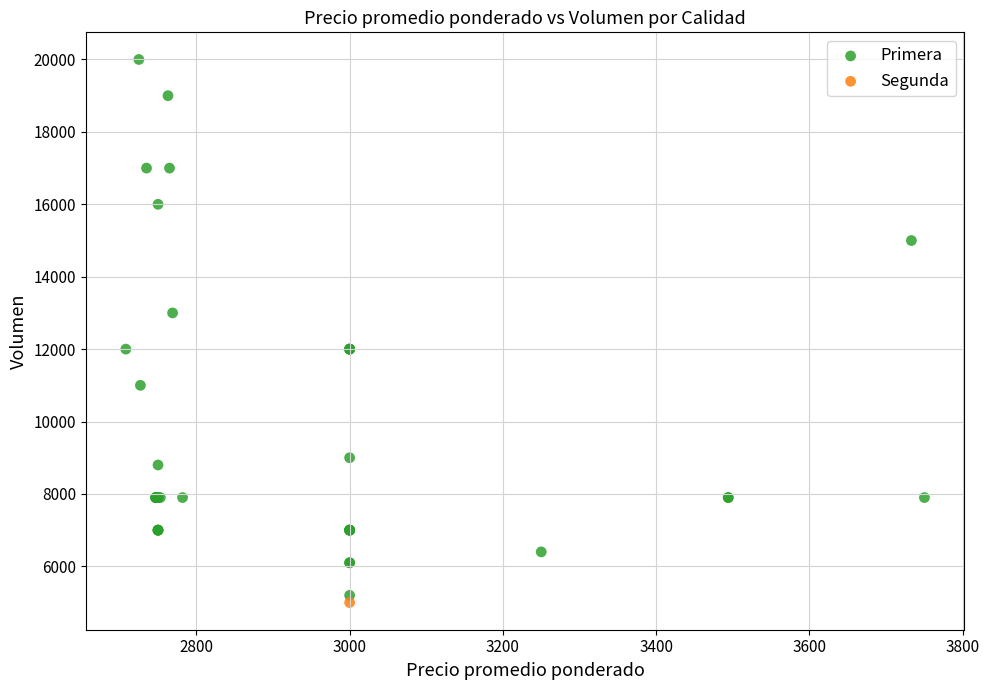

What are all the series names shown in the legend?

Primera, Segunda